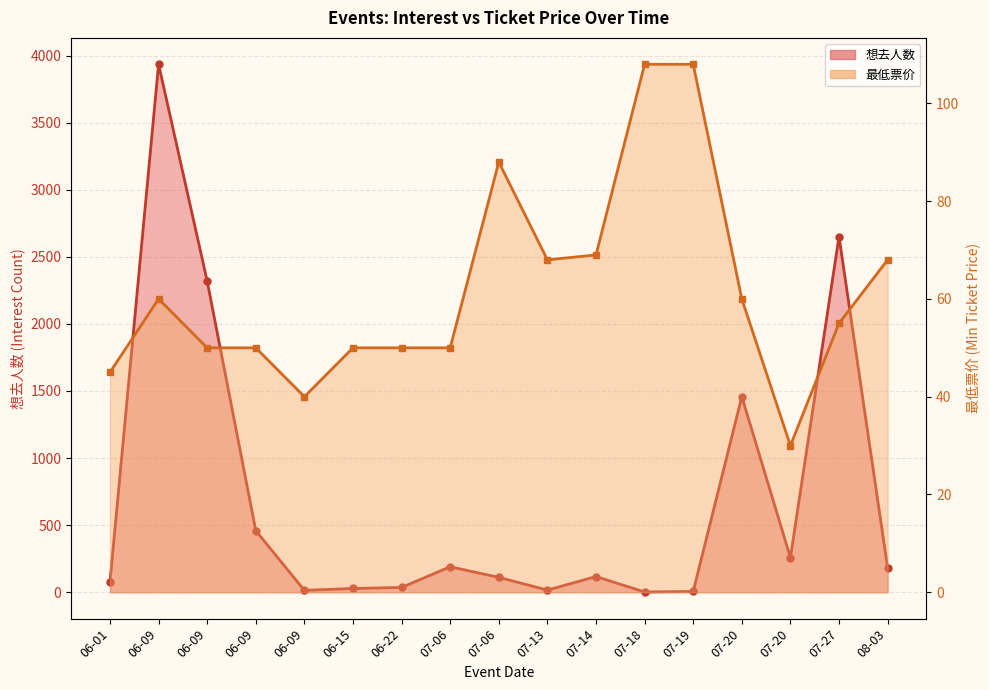

What is the average value of the 想去人数 series?

698